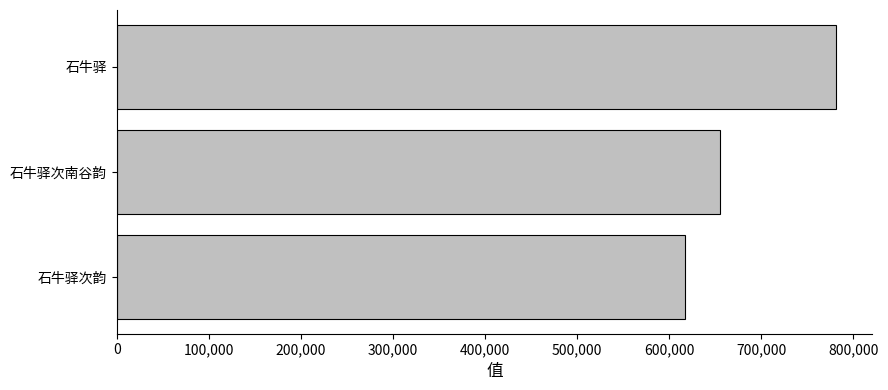

Read the value at 石牛驿.

781351